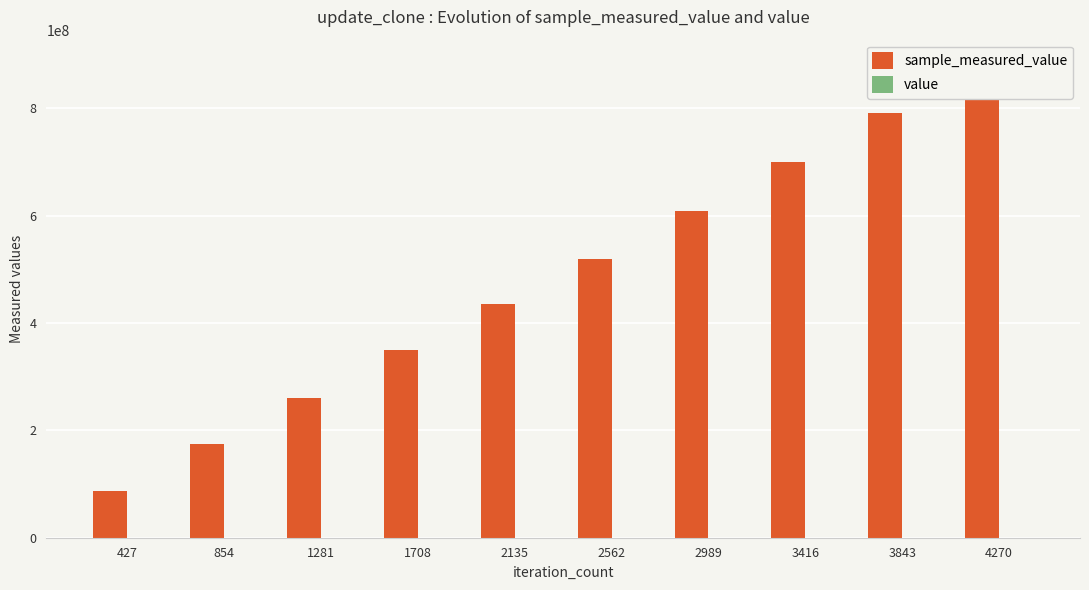

What is the approximate value of value at 2135?

600